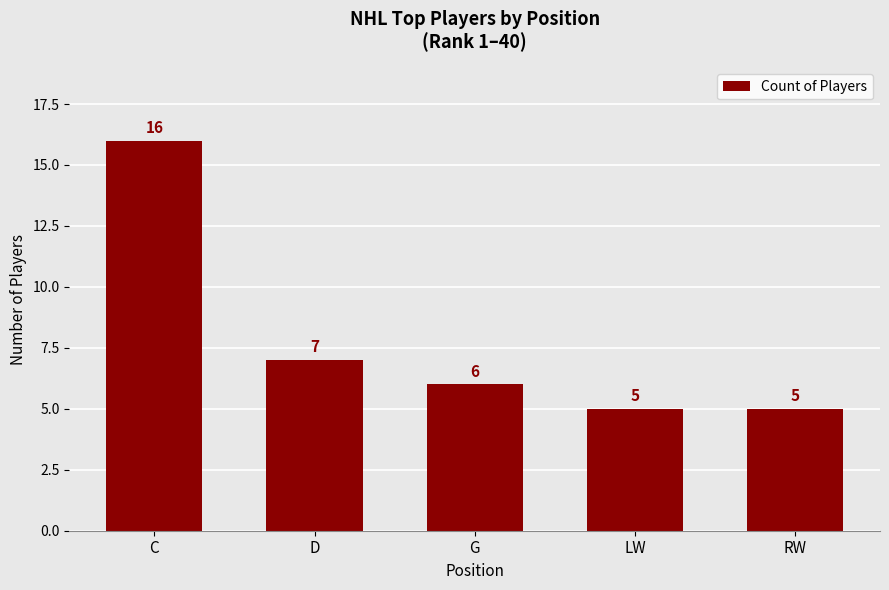

What is the difference between the values at C and G?

10